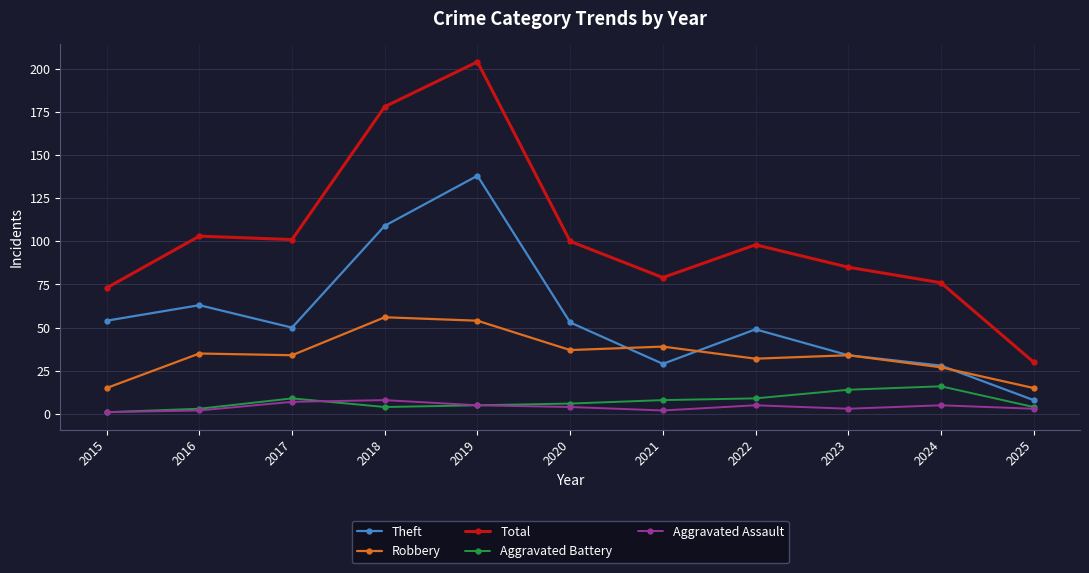

Which series changed the most between 2017 and 2019?

Total